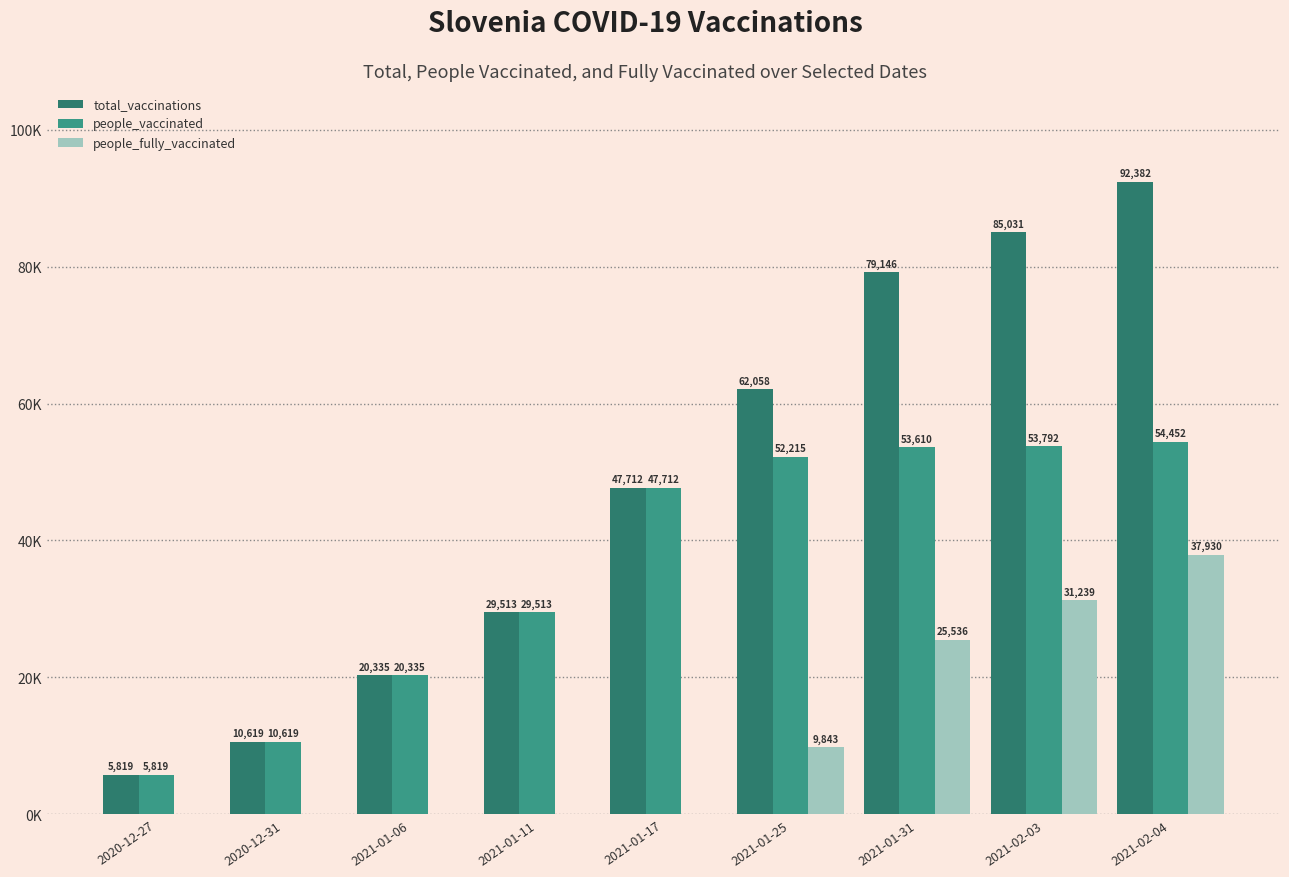

Reading left to right, list all the values displayed in this chart.

total_vaccinations: 2020-12-27=5819	2020-12-31=10619	2021-01-06=20335	2021-01-11=29513	2021-01-17=47712	2021-01-25=62058	2021-01-31=79146	2021-02-03=85031	2021-02-04=92382
people_vaccinated: 2020-12-27=5819	2020-12-31=10619	2021-01-06=20335	2021-01-11=29513	2021-01-17=47712	2021-01-25=52215	2021-01-31=53610	2021-02-03=53792	2021-02-04=54452
people_fully_vaccinated: 2020-12-27=0	2020-12-31=0	2021-01-06=0	2021-01-11=0	2021-01-17=0	2021-01-25=9843	2021-01-31=25536	2021-02-03=31239	2021-02-04=37930